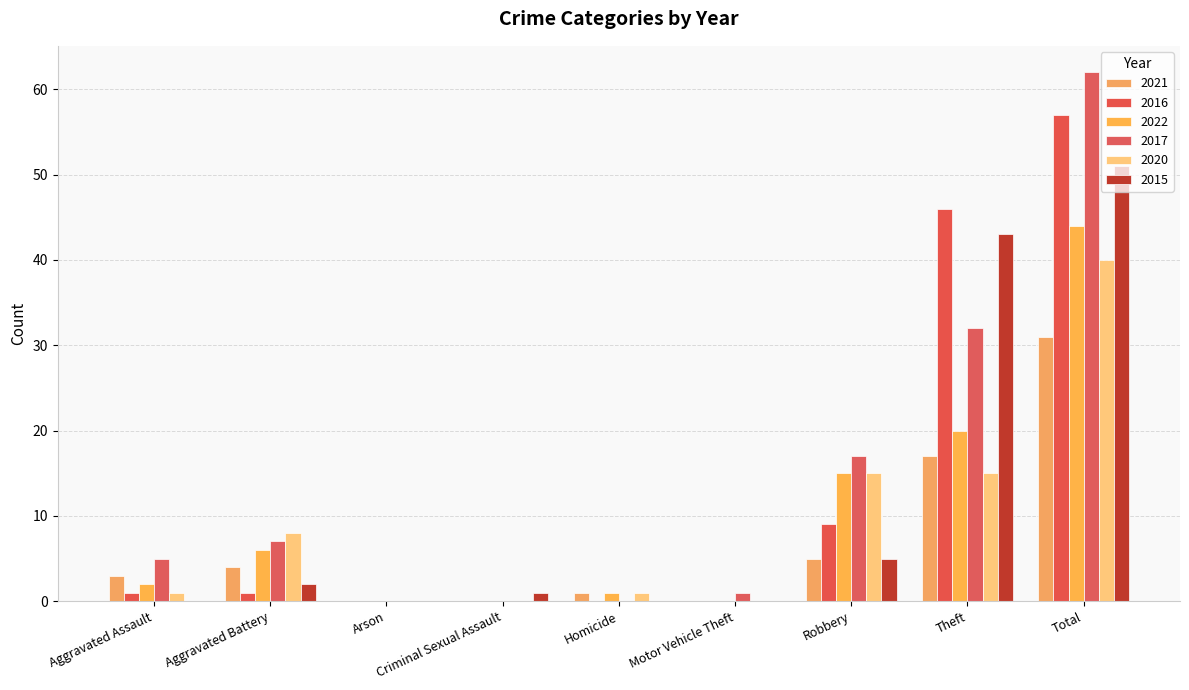

The 2015 series shows 34 at Motor Vehicle Theft. True or false?

False